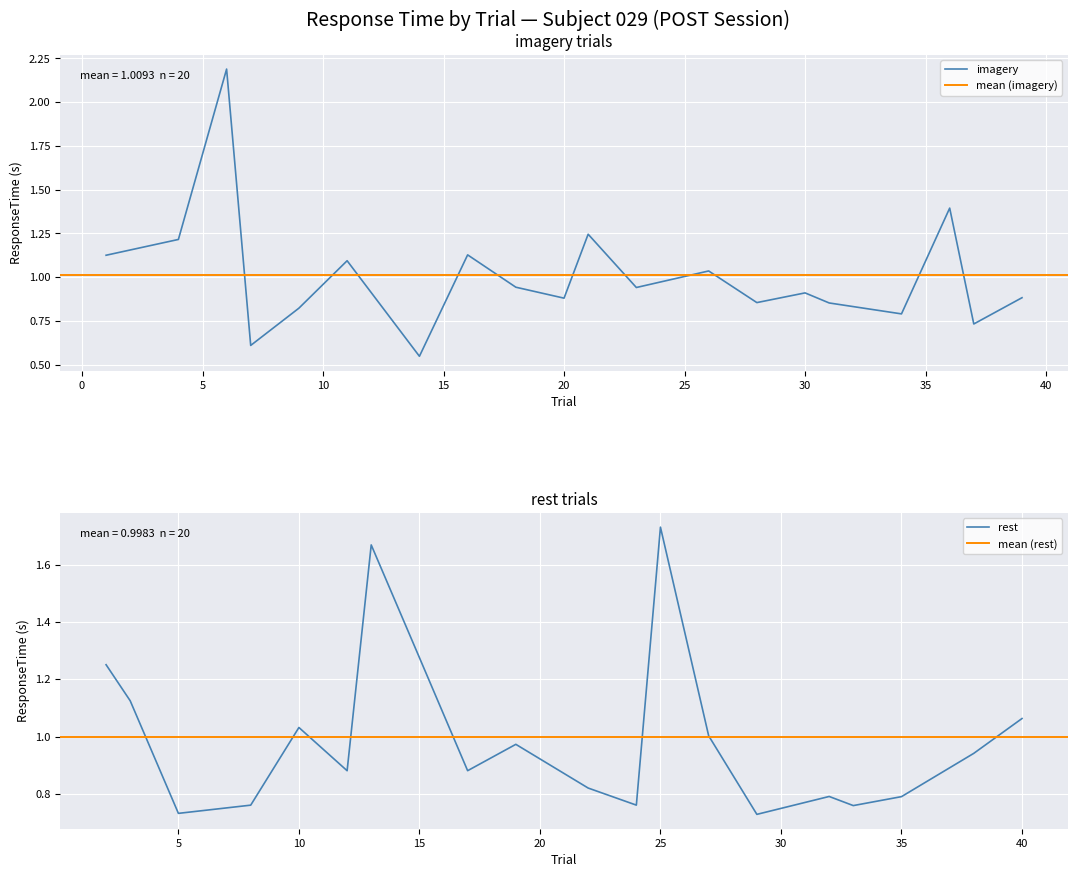

In rest, how many points are higher than both neighbors (excluding endpoints)?

5